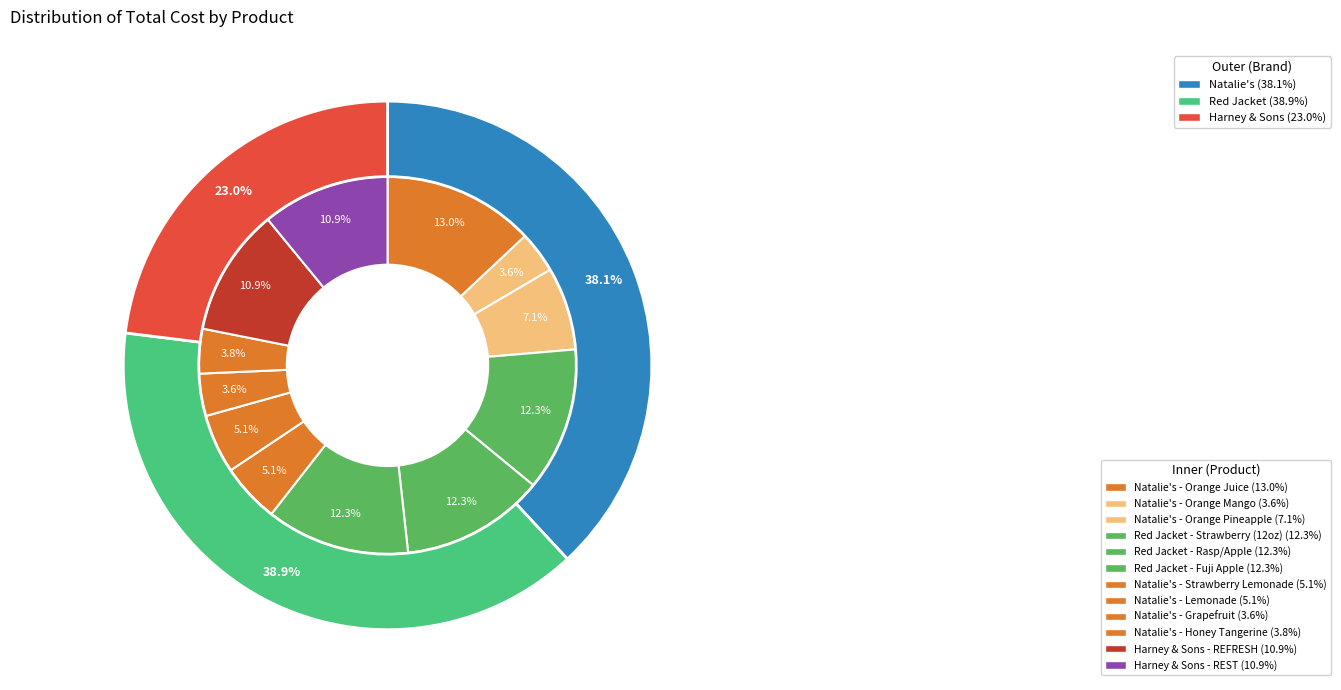

What is the smallest slice in the pie chart?

Natalie's - Orange Mango